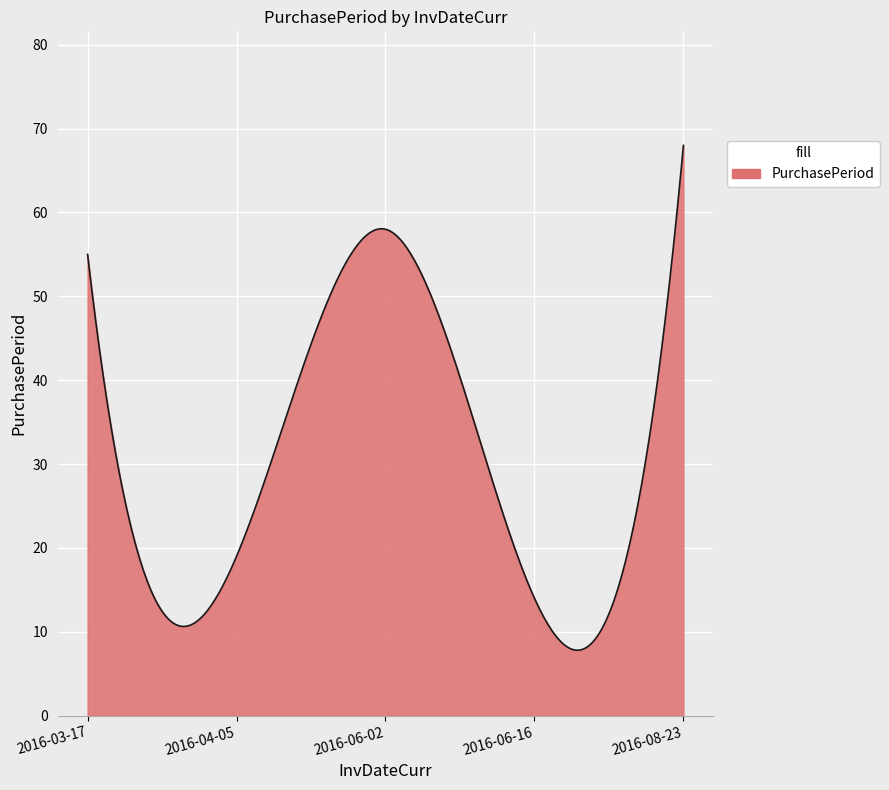

Count the number of data series in this chart.

1